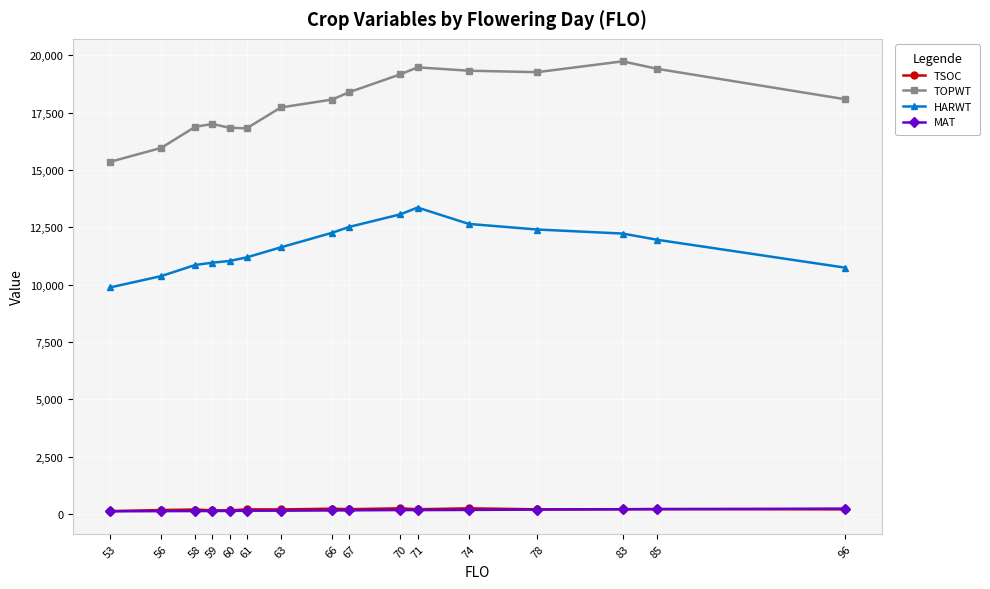

Which category has the highest value across all series?

83